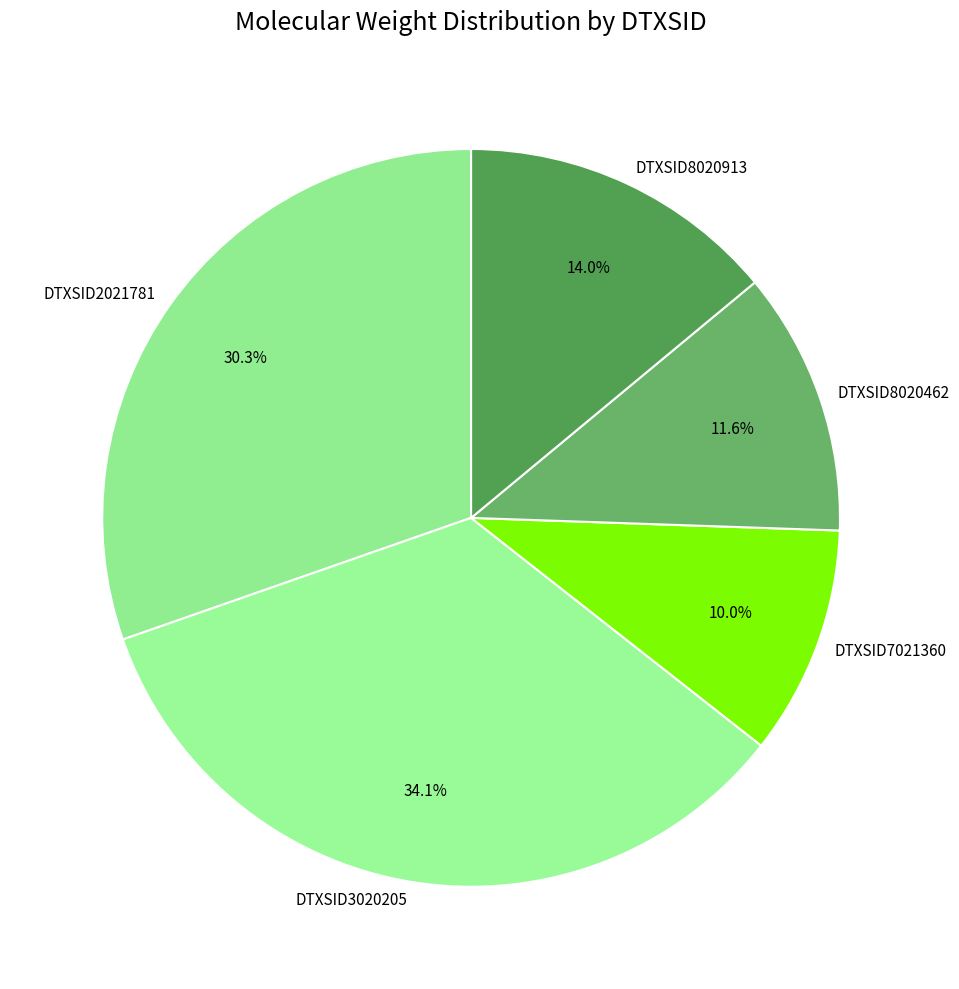

True or false: DTXSID2021781 accounts for 16% of the total.

False